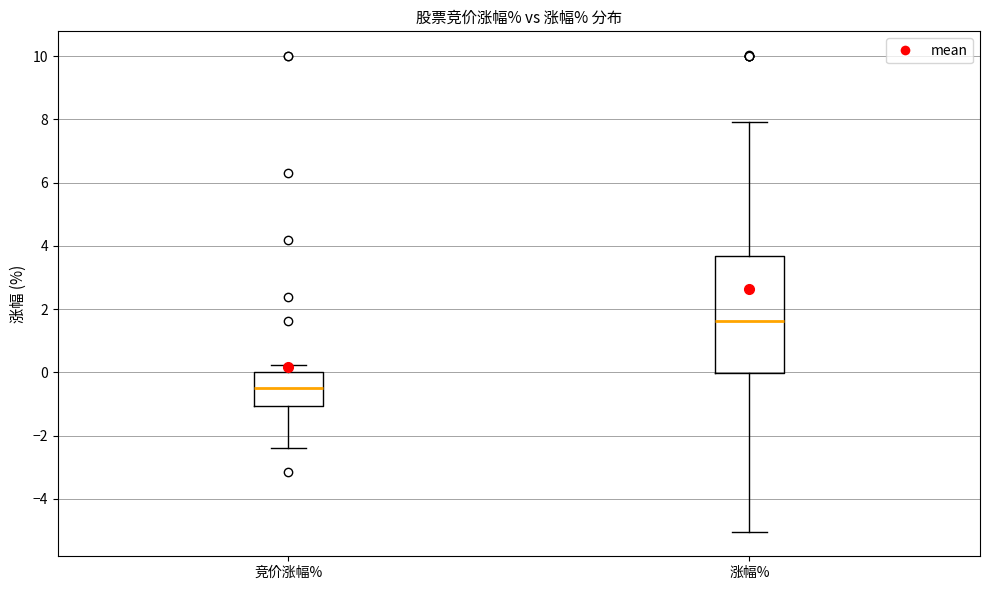

Reading left to right, transcribe this box plot: for each box, give where its median line is, the range the box spans, and where its two whiskers end, as read against the y-axis. The values are not printed on the chart, so give them approximately, as read against the axis.

竞价涨幅%: median -0.6, box -1.0 to 0.0, whiskers -2.4 to 0.2
涨幅%: median 1.6, box 0.0 to 3.6, whiskers -5.0 to 8.0